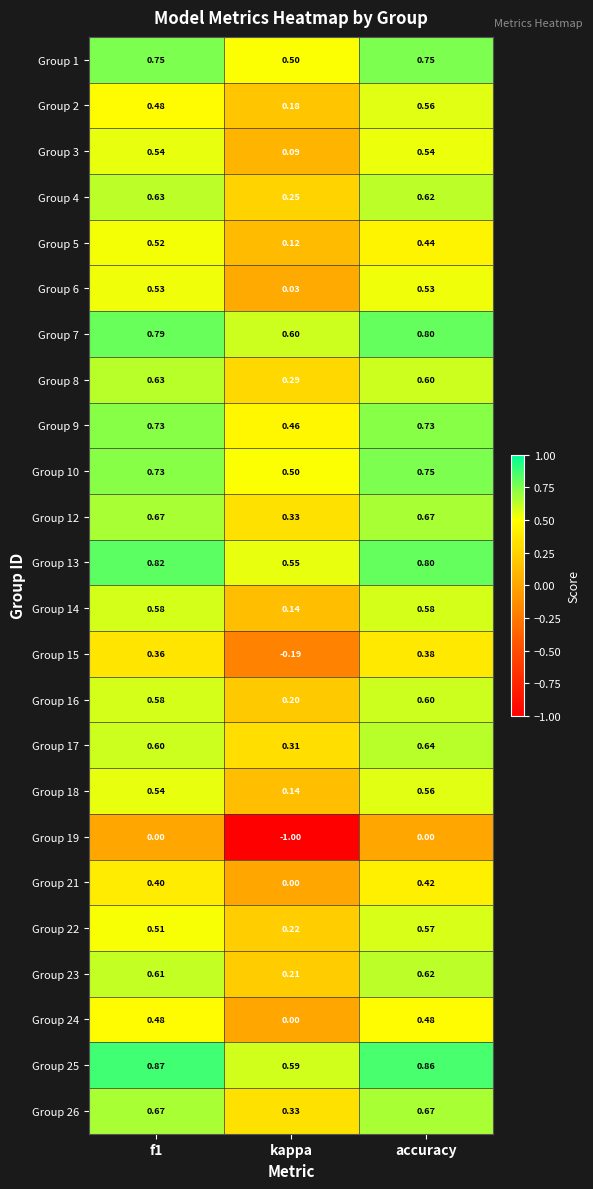

Where is Group 10 nearest to the value 0?

kappa